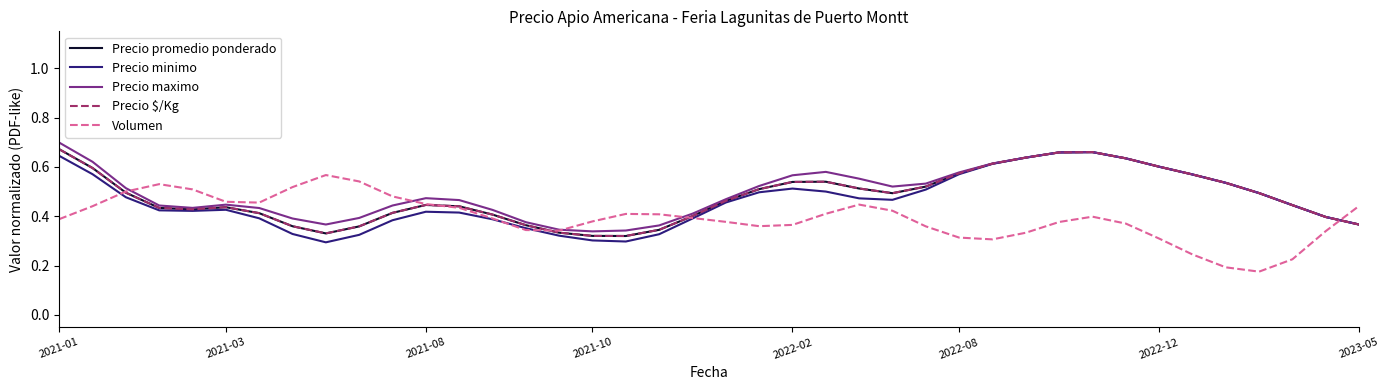

What is the sum of all Precio minimo values?

18.5